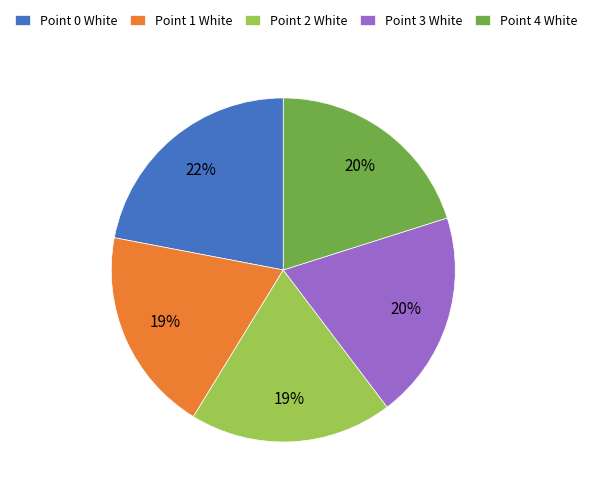

The Point 4 White slice represents 20% of the pie. True or false?

True